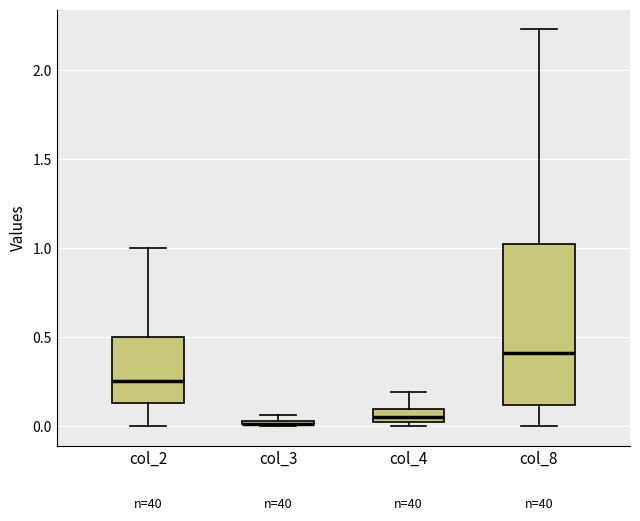

Comparing the boxes themselves (not the whiskers), which one is the tallest?

col_8